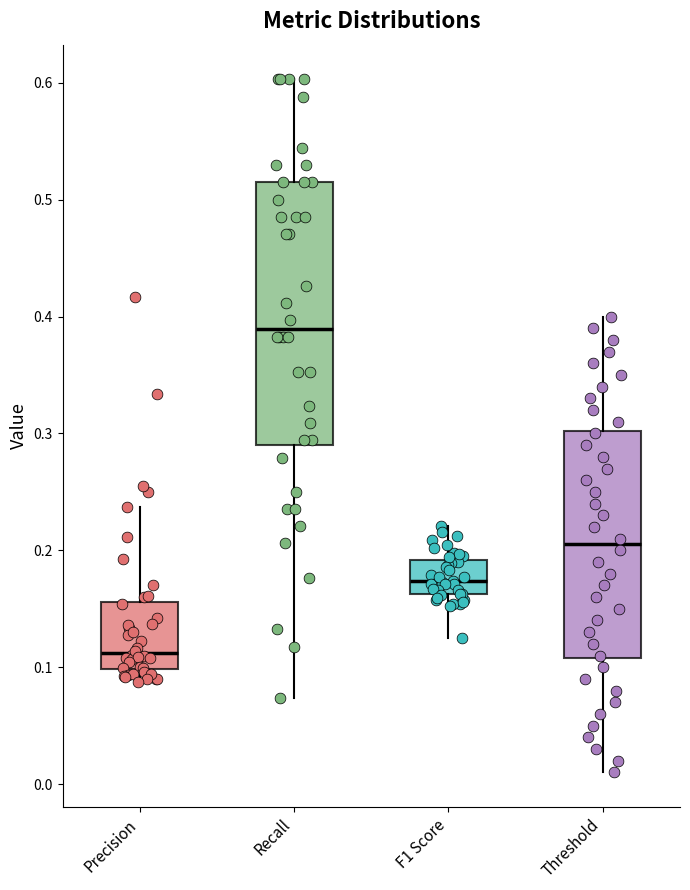

Reading left to right, transcribe this box plot: for each box, give where its median line is, the range the box spans, and where its two whiskers end, as read against the y-axis. The values are not printed on the chart, so give them approximately, as read against the axis.

Precision: median 0.11, box 0.10 to 0.16, whiskers 0.09 to 0.24
Recall: median 0.39, box 0.29 to 0.51, whiskers 0.07 to 0.60
F1 Score: median 0.17, box 0.16 to 0.19, whiskers 0.13 to 0.22
Threshold: median 0.21, box 0.11 to 0.30, whiskers 0.01 to 0.40